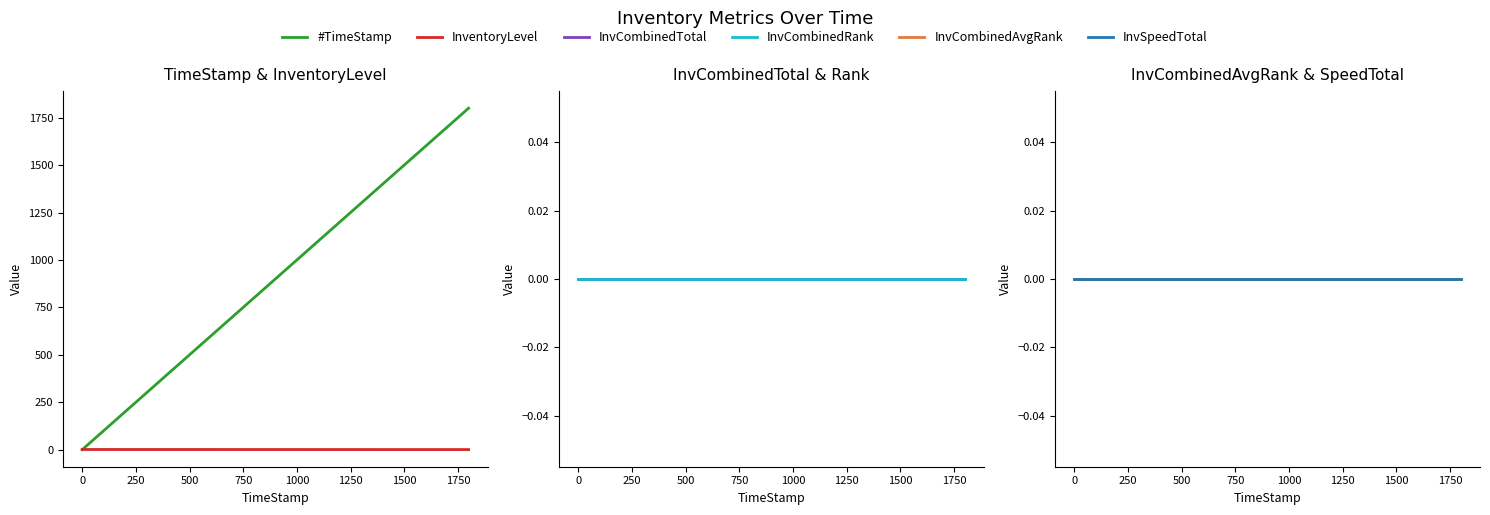

True or false: InvCombinedRank has more than 2 interior local peaks.

False